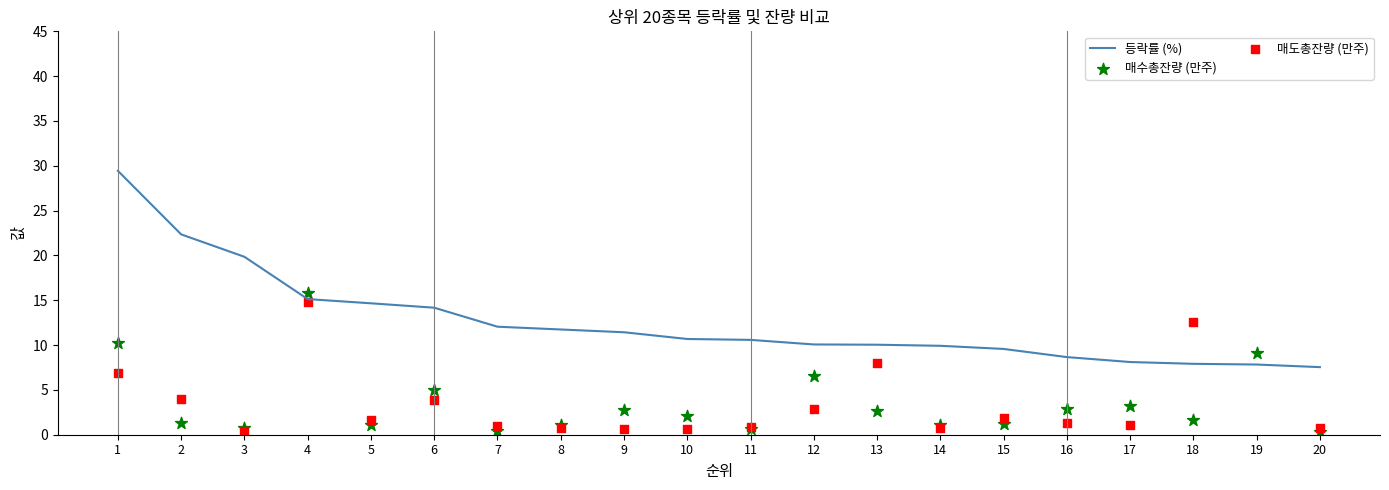

What is the total value across all series at 6?

23.1